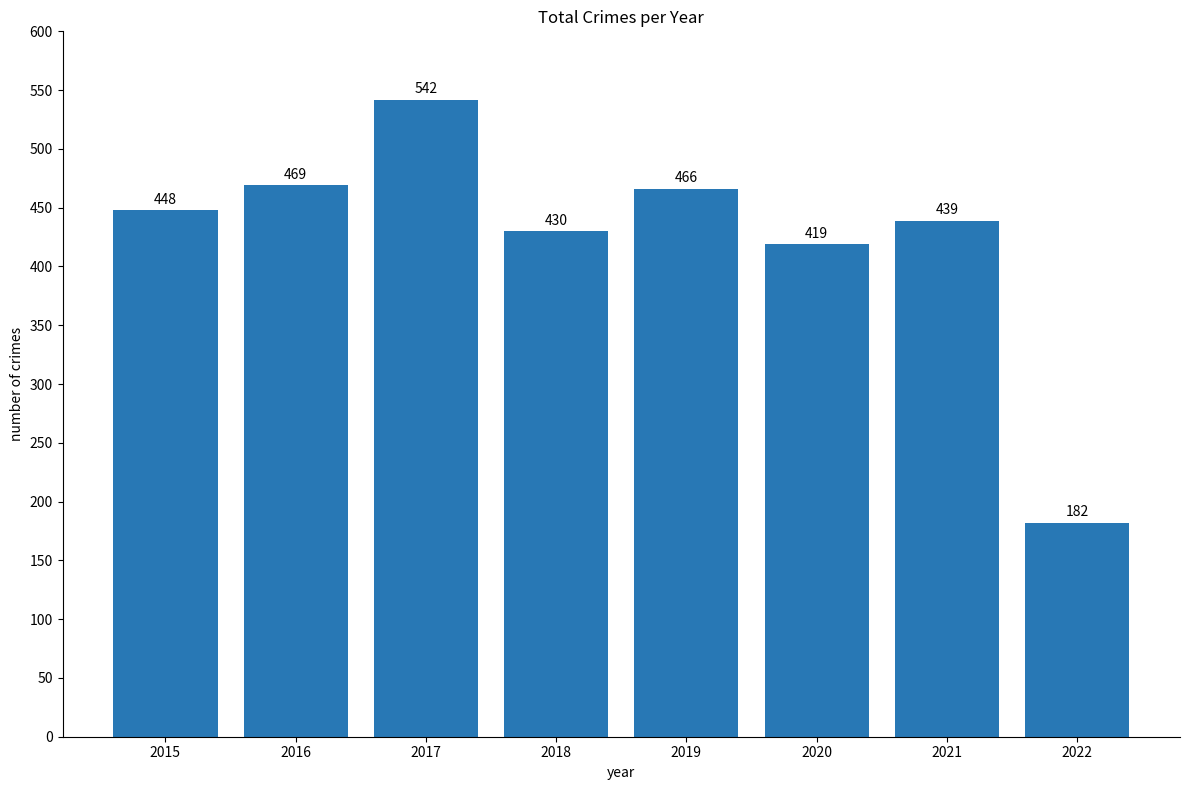

How many values are below 448?

4